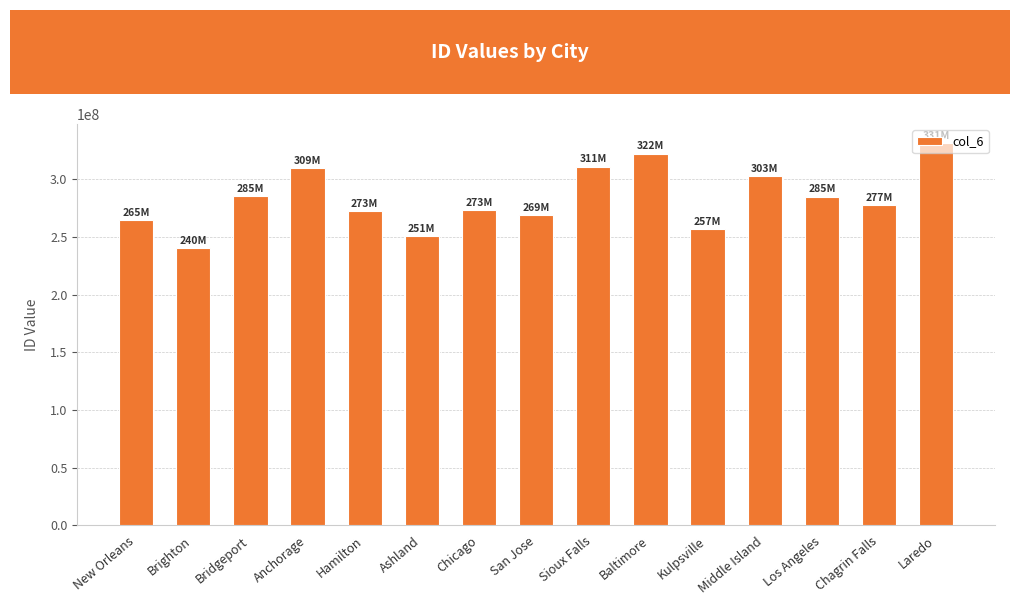

Does the chart contain any negative values?

No